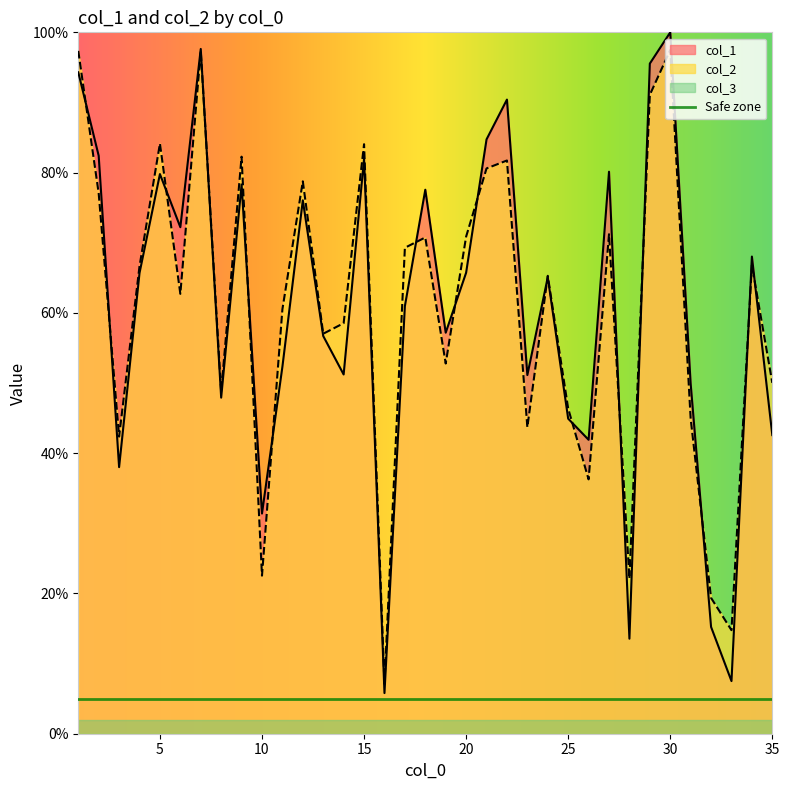

Which series has the largest total across all categories?

col_1